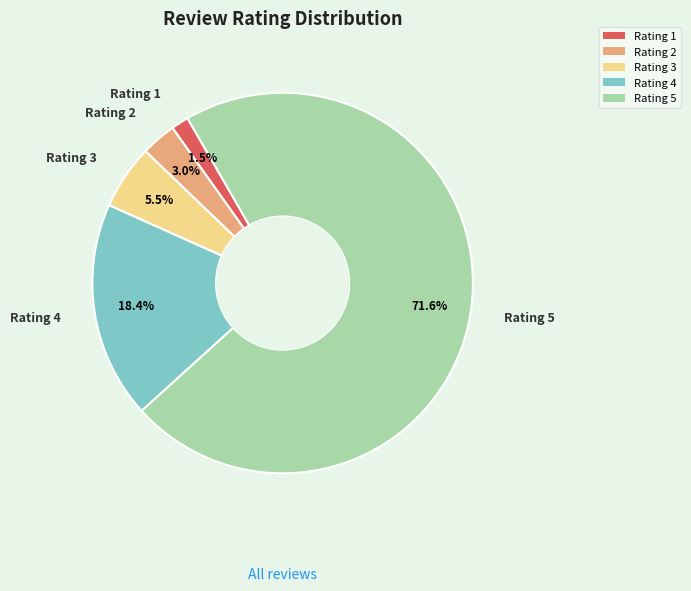

Which has a higher value, Rating 3 or Rating 4?

Rating 4